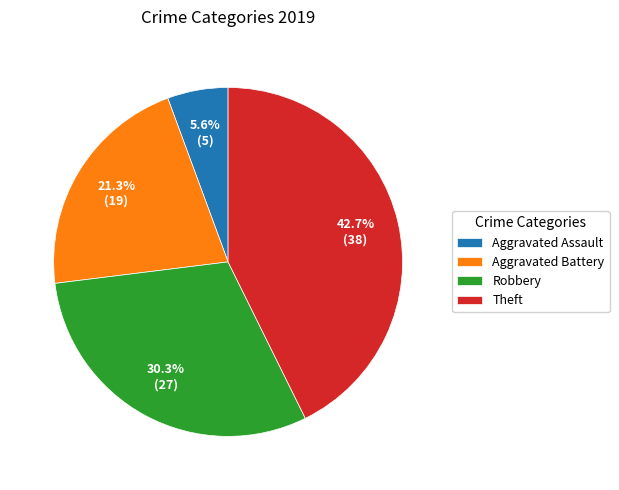

Is there a majority slice in this chart?

No